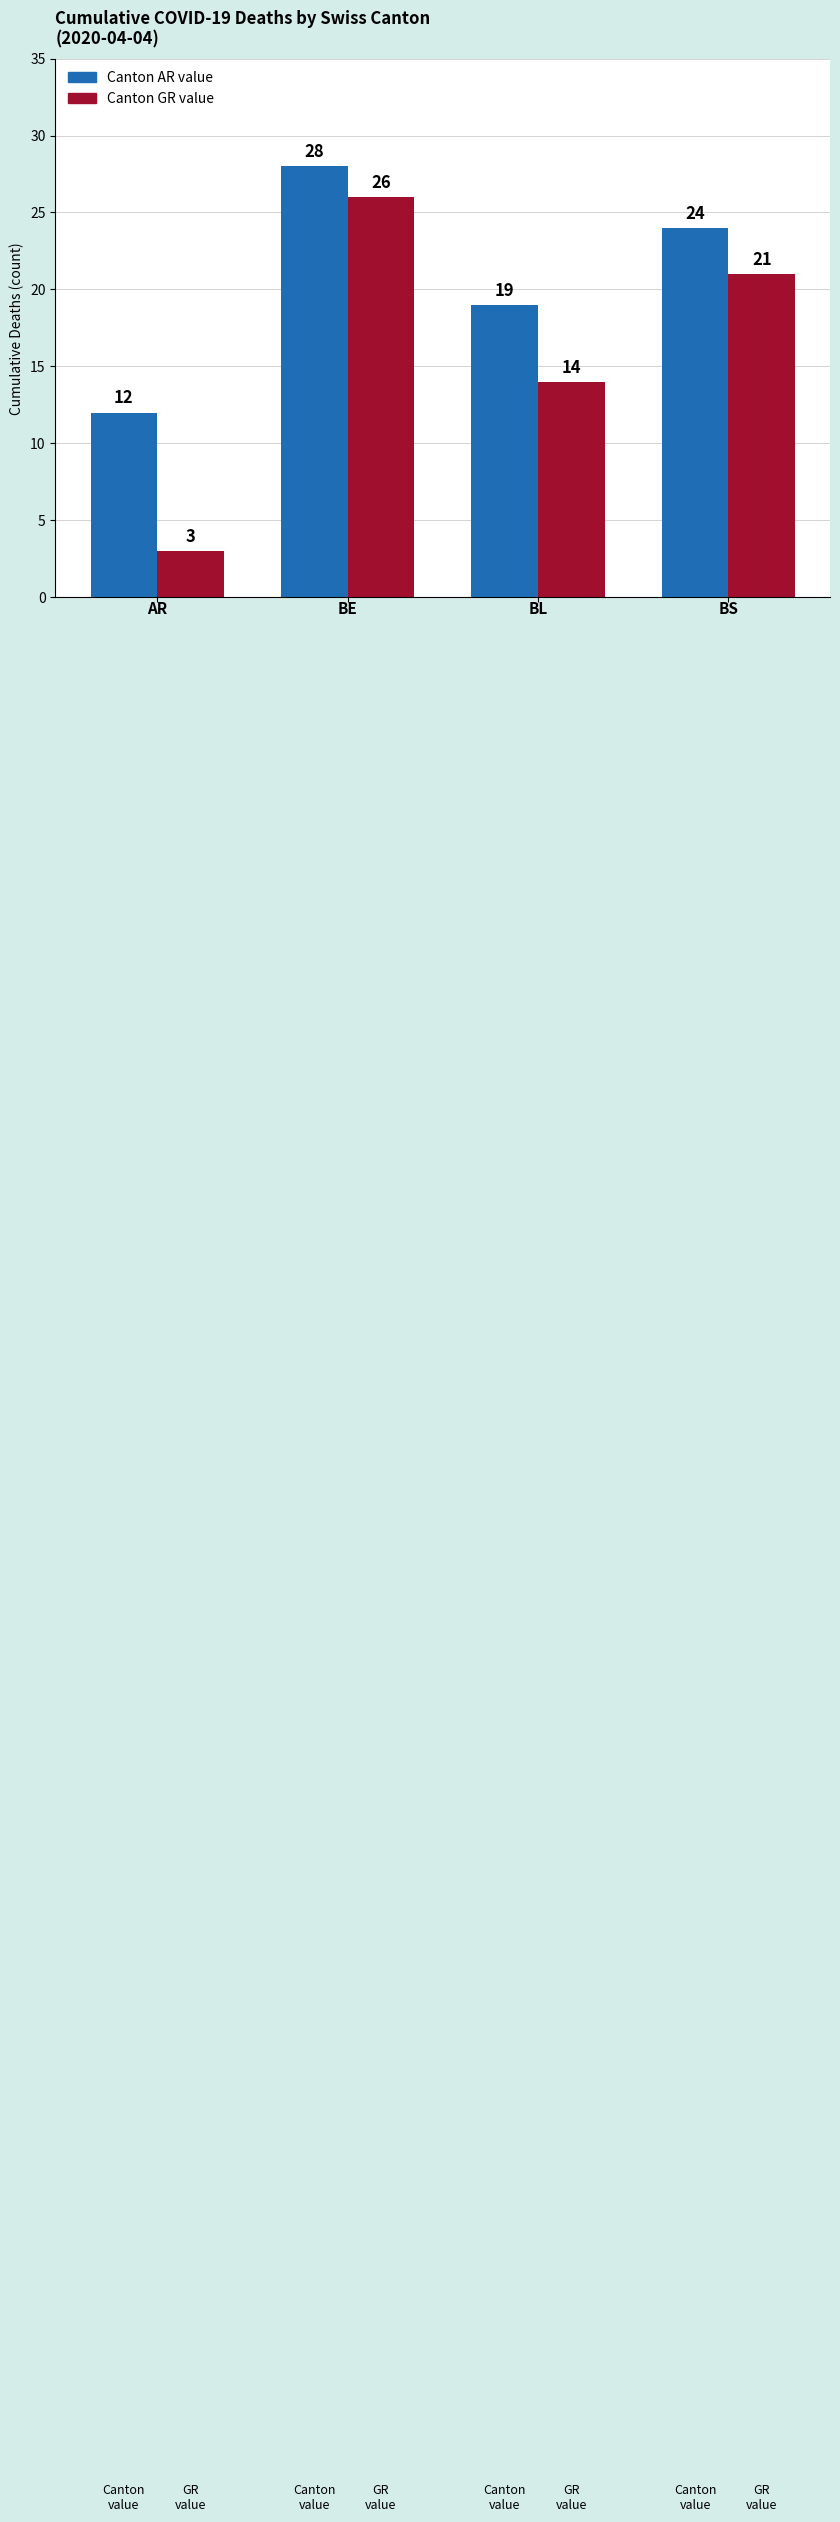

What is the maximum value shown in the chart?

28